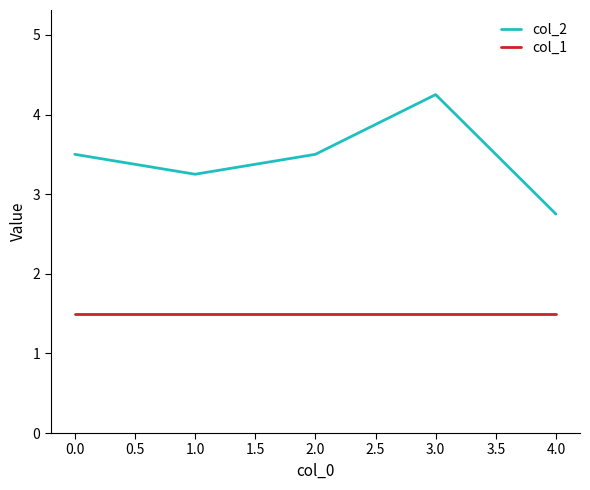

At which category does the chart reach its peak across all series?

3.0